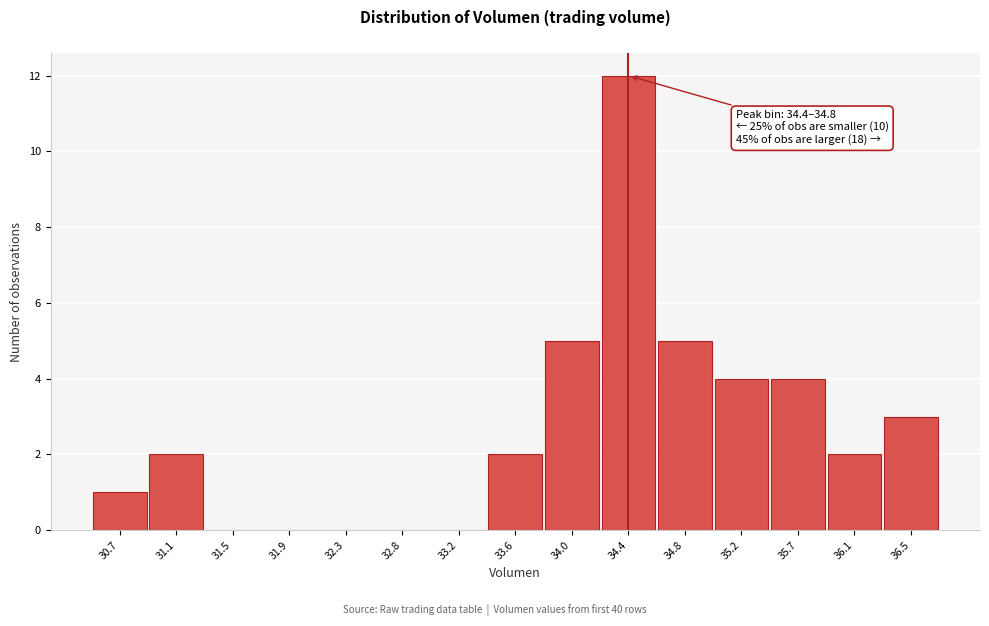

Reading left to right, what are all the values shown in this chart?

30.7=1	31.1=2	31.5=0	31.9=0	32.3=0	32.8=0	33.2=0	33.6=2	34.0=5	34.4=12	34.8=5	35.2=4	35.7=4	36.1=2	36.5=3